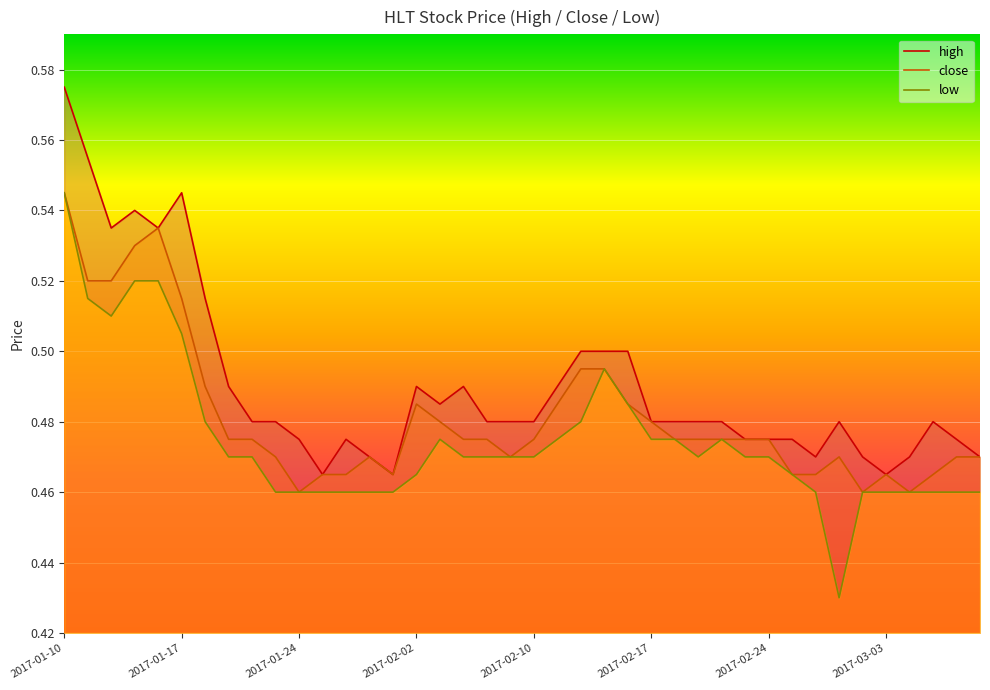

What is the difference between the second highest and second lowest values in the close series?

0.1